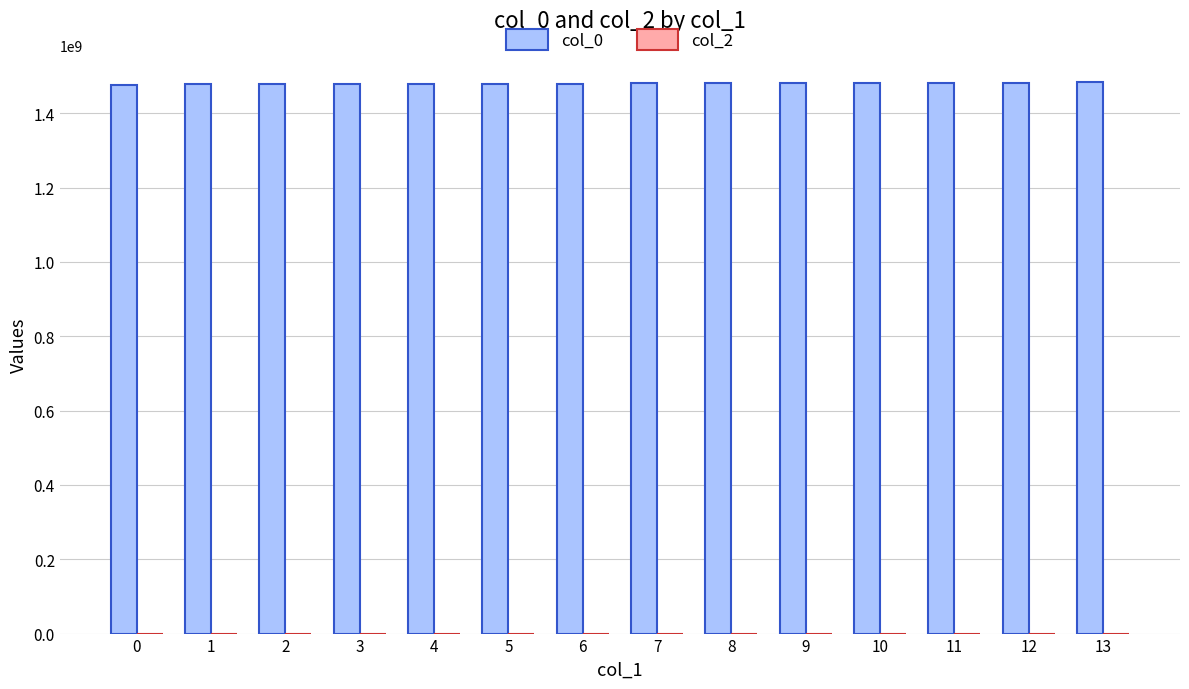

Does the chart contain any negative values?

No